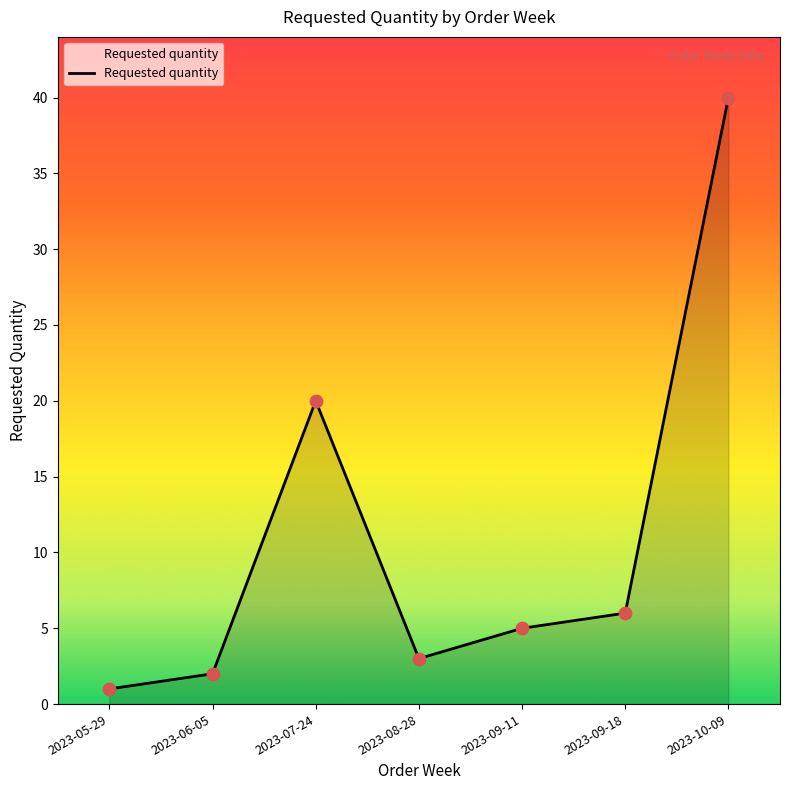

Between 2023-09-18 and 2023-08-28, which is larger?

2023-09-18